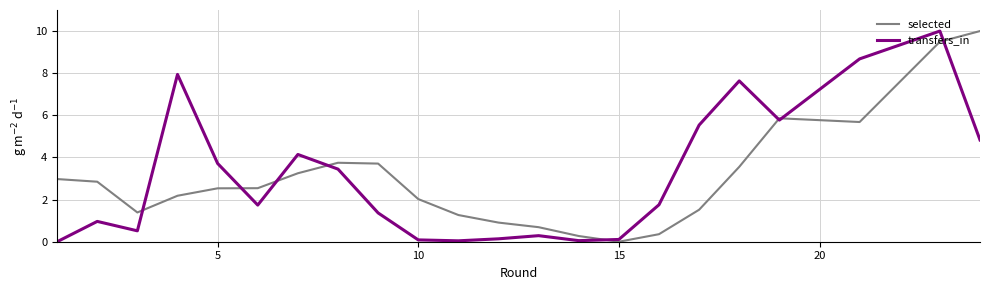

At how many categories does at least one series exceed 7?

5